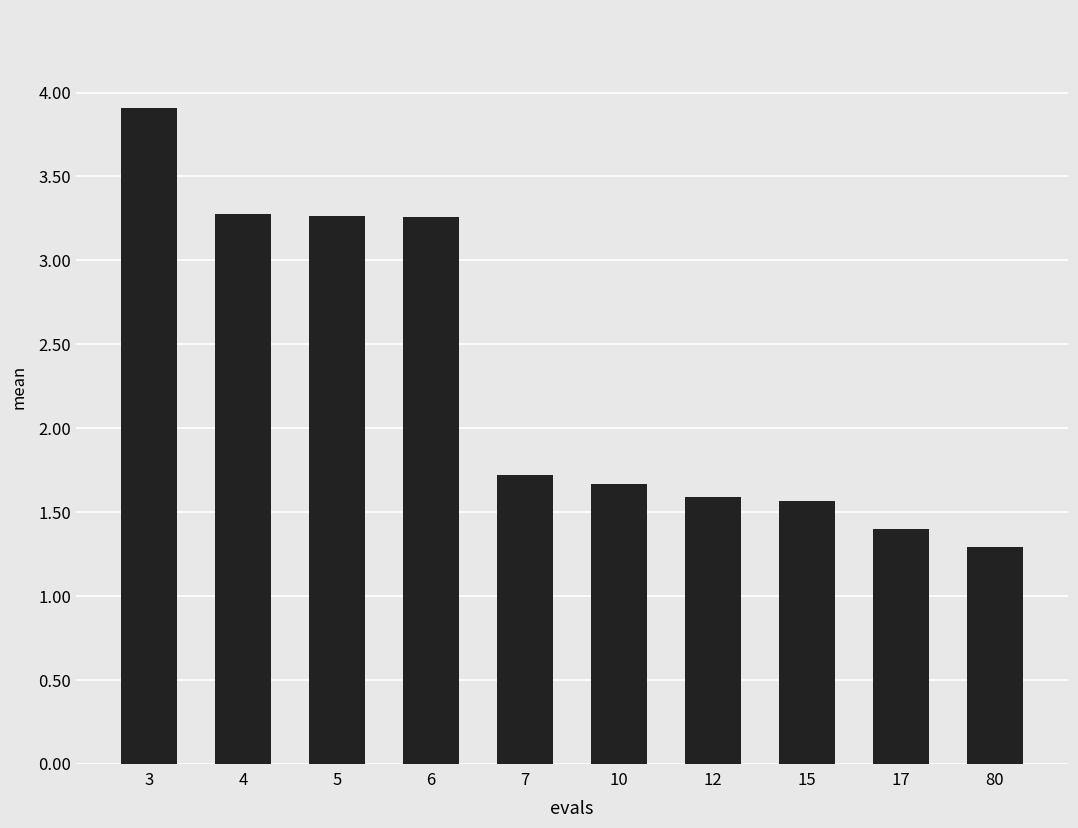

What is the difference between the maximum and second lowest values?

2.5